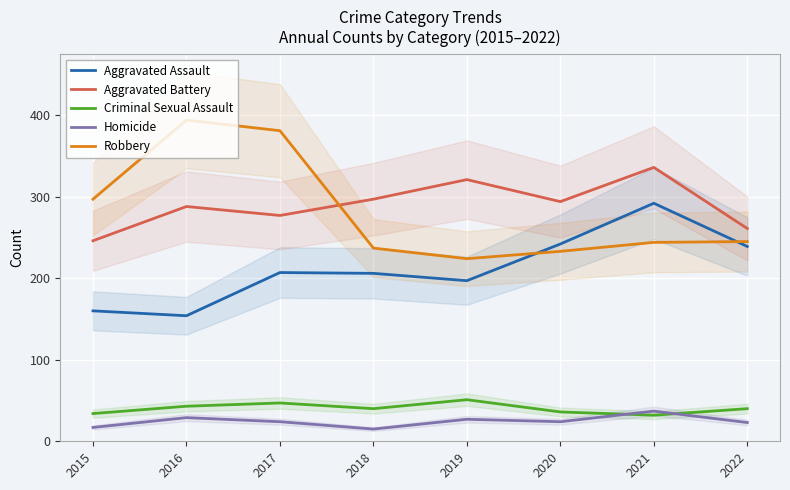

What is the total value across all series at 2021?

941